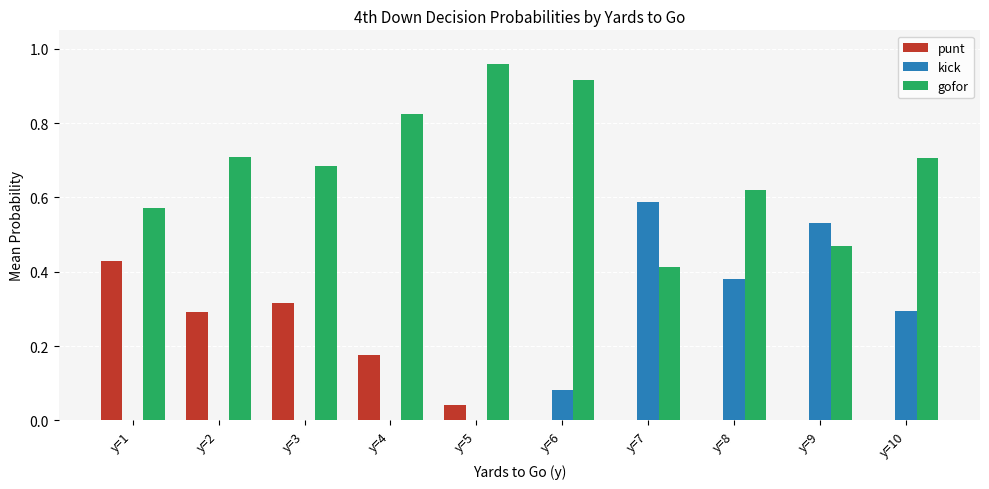

Which series changed the most between y=4 and y=10?

kick